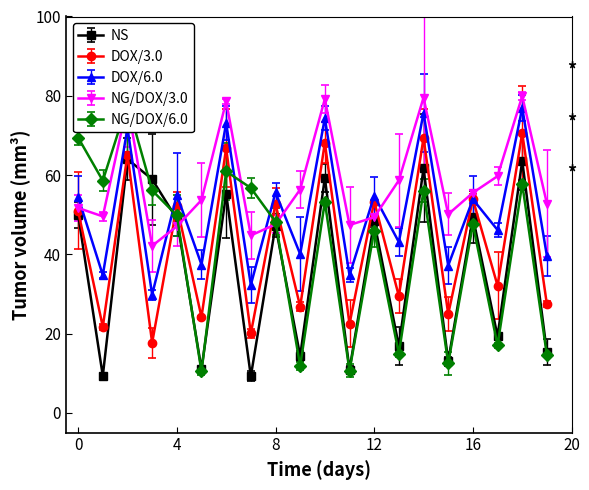

What is the sum of all NS values?

726.0